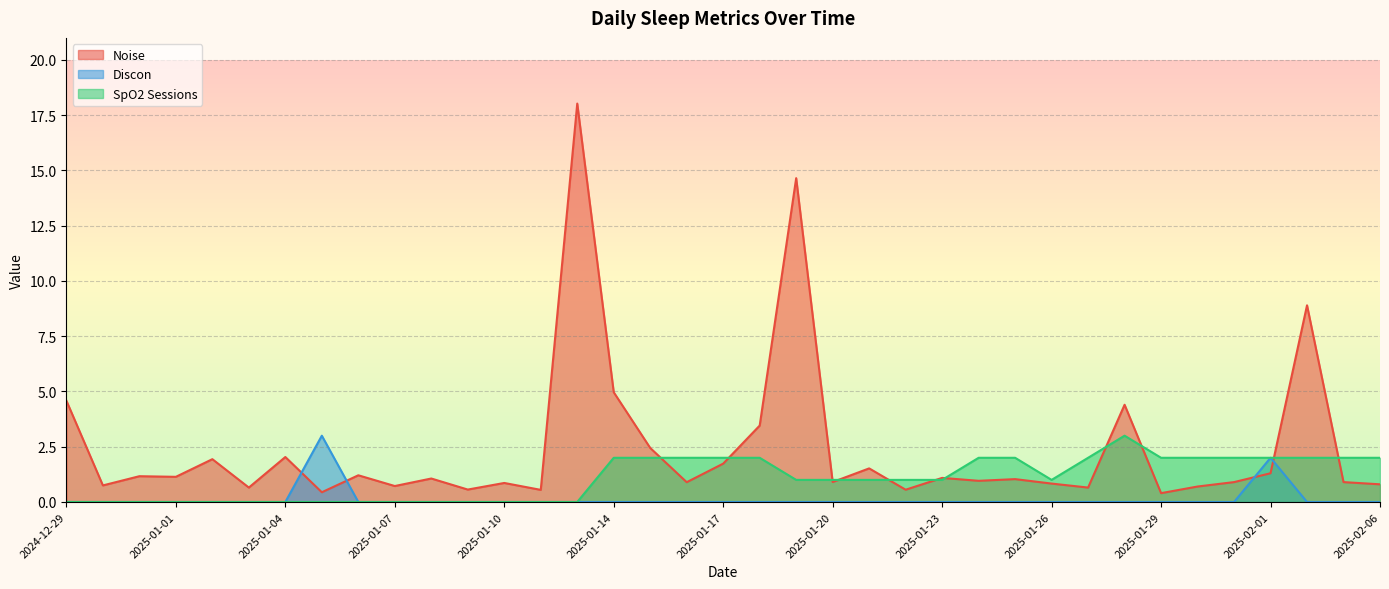

Count the Discon values in the range 0 to 1.

35